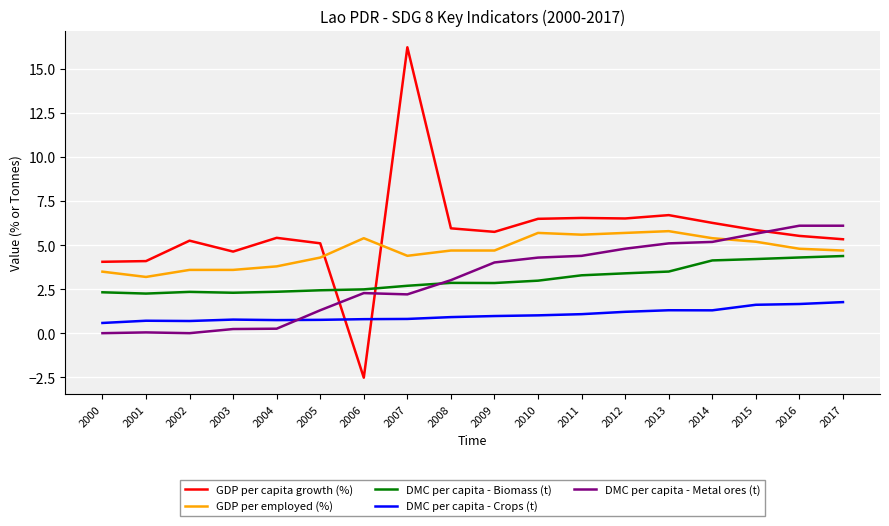

The GDP per capita growth (%) series shows 2.3 at 2008. True or false?

False